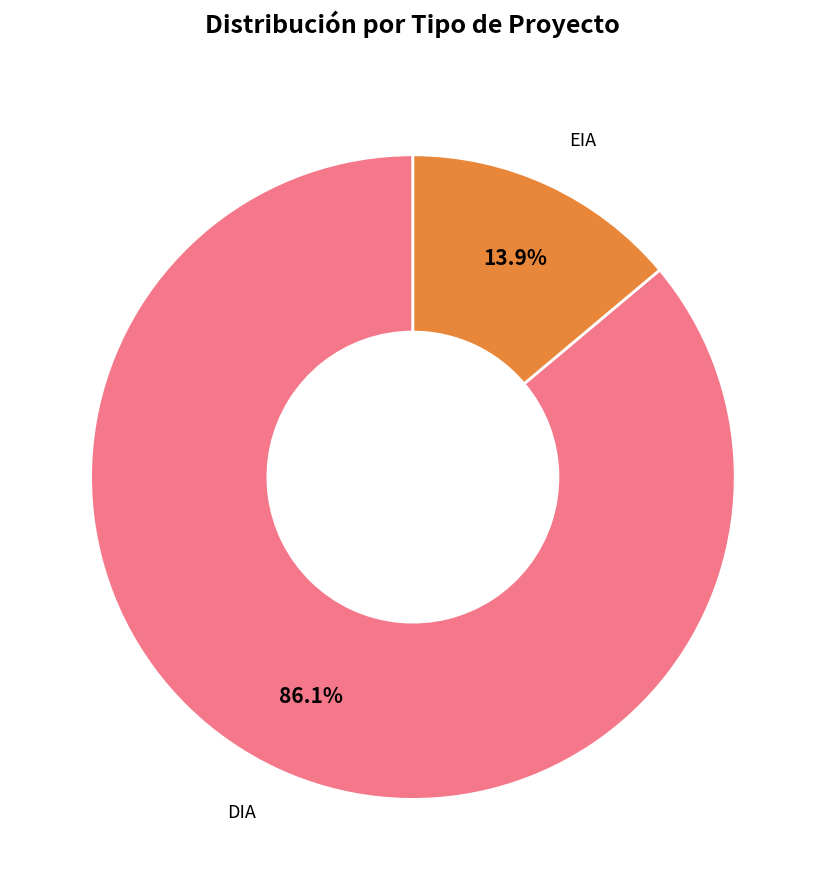

What percentage do DIA and EIA together represent?

100.0%